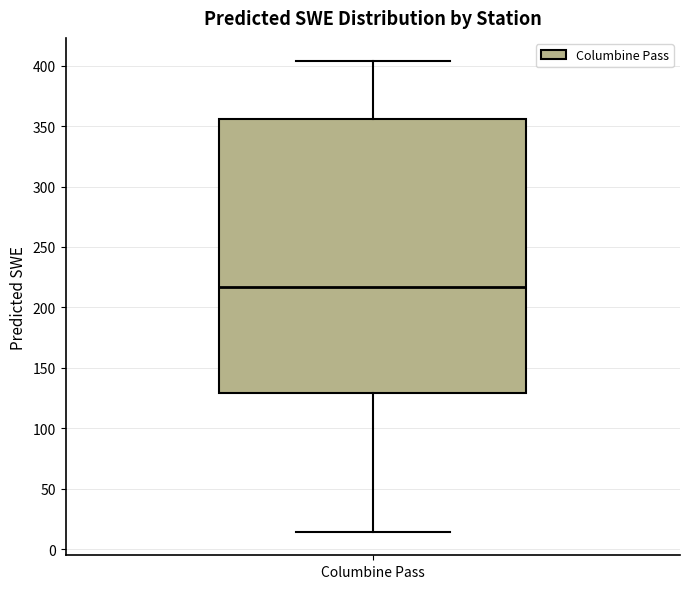

Where does the upper whisker of the box for Columbine Pass end on the y-axis? The values are not printed on the chart, so give them approximately, as read against the axis.

405